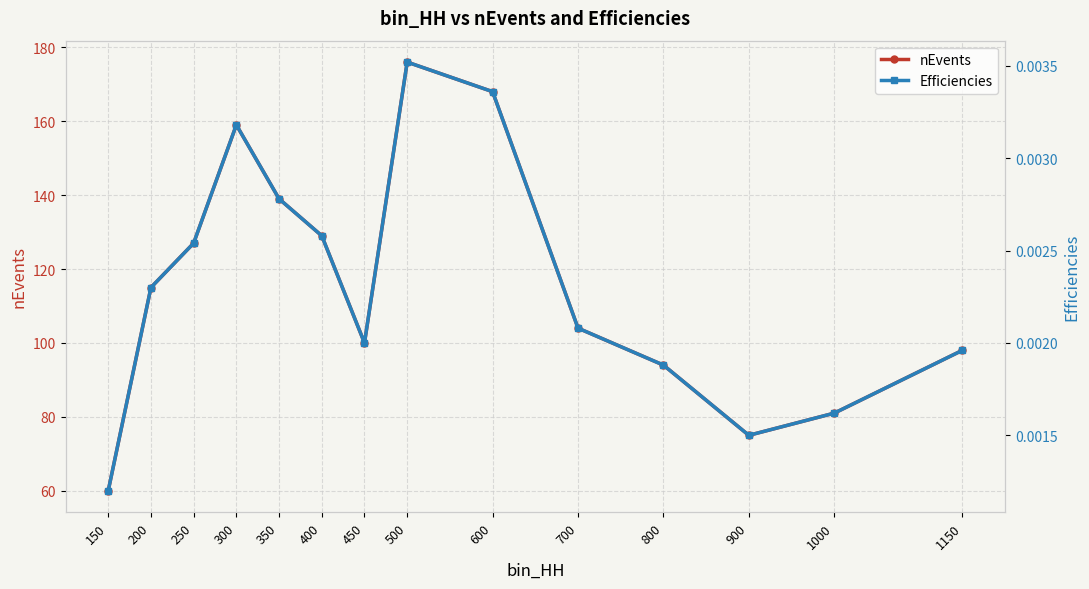

What are all the series names shown in the legend?

nEvents, Efficiencies